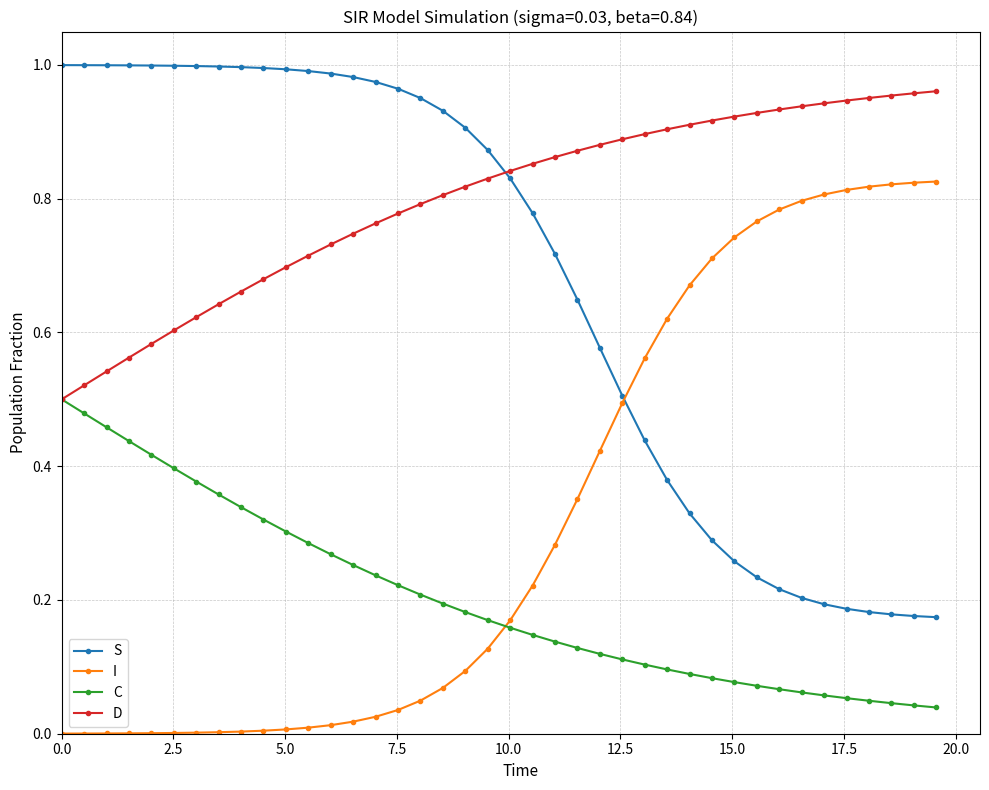

True or false: I and D cross at least once.

False